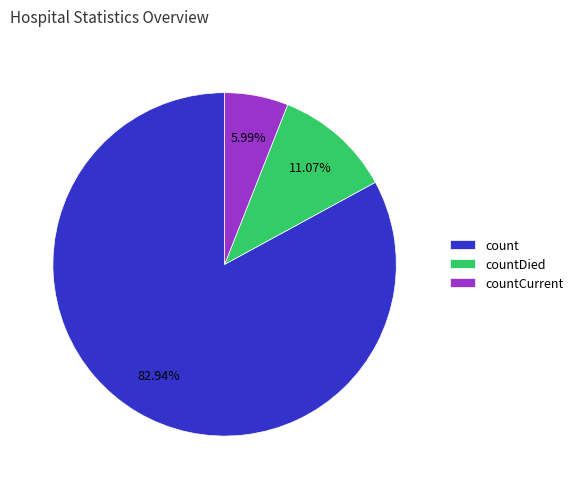

What percentage do countDied and countCurrent together represent?

17.1%